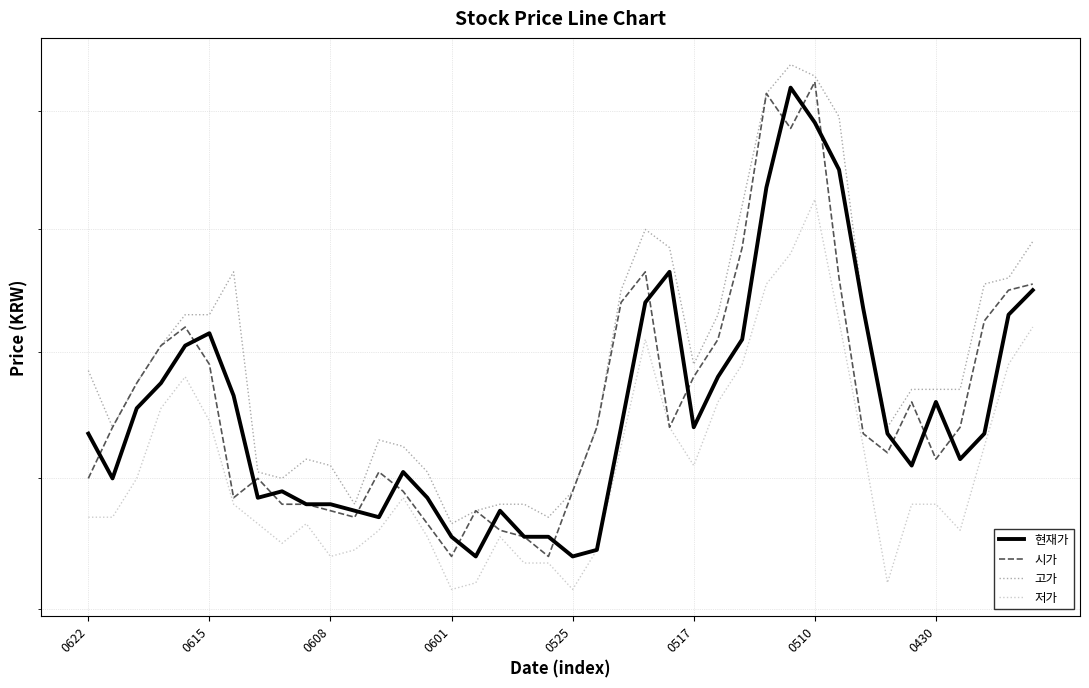

Which series has the widest spread of values?

시가